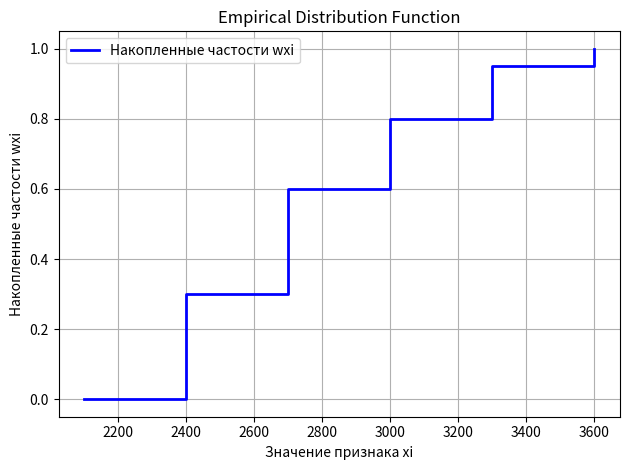

What is the average value?

0.6